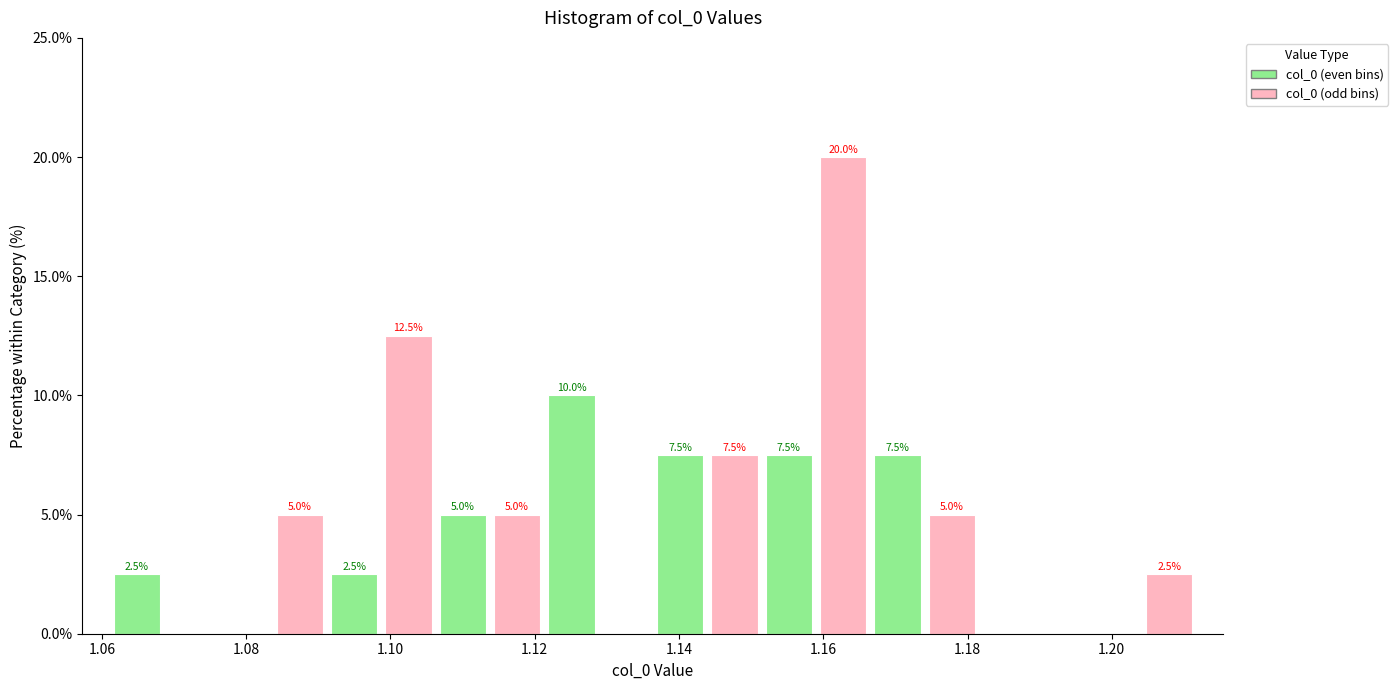

Read against the x-axis, roughly where is the centre of the tallest bar?

1.162